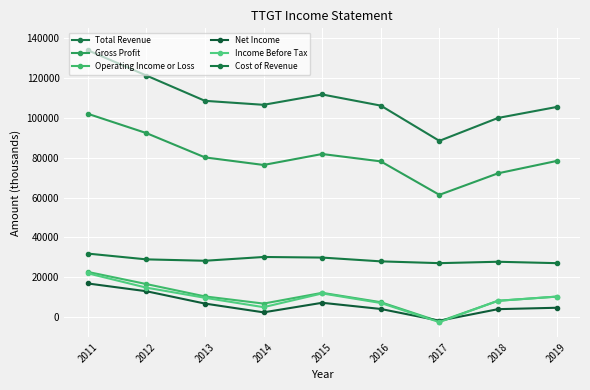

How many lines are shown in the chart?

6